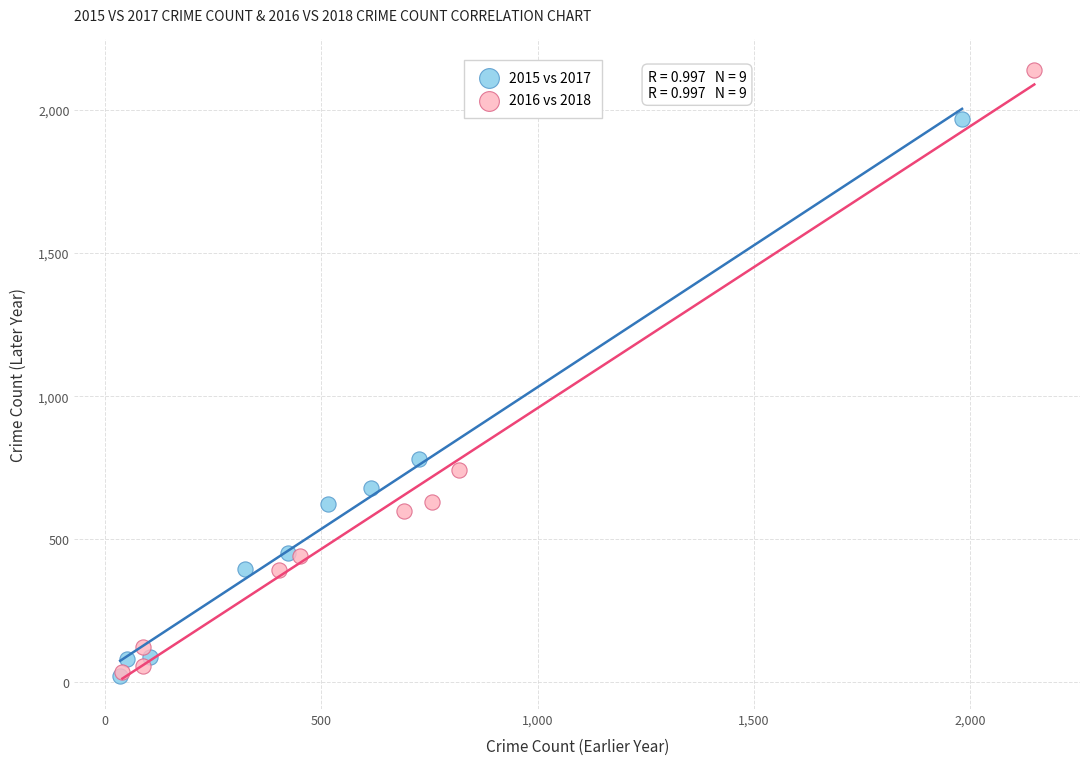

Which series has the widest spread of Y values?

2016 vs 2018